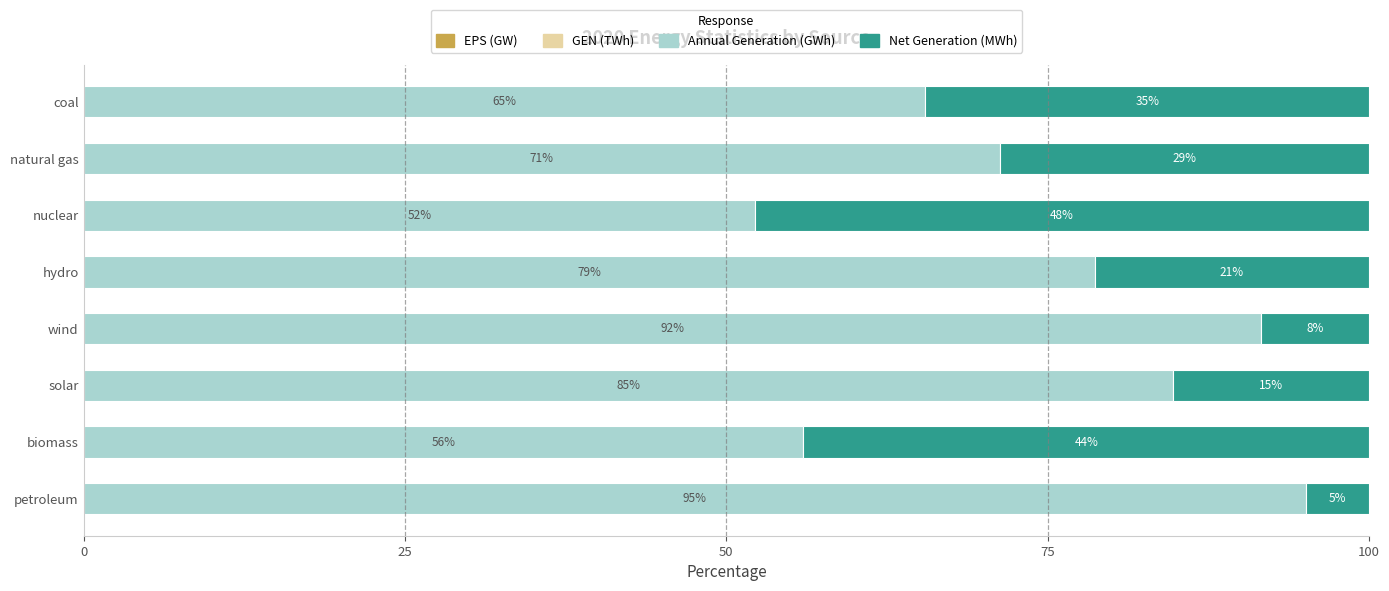

What is the total value across all series at nuclear?

100.0